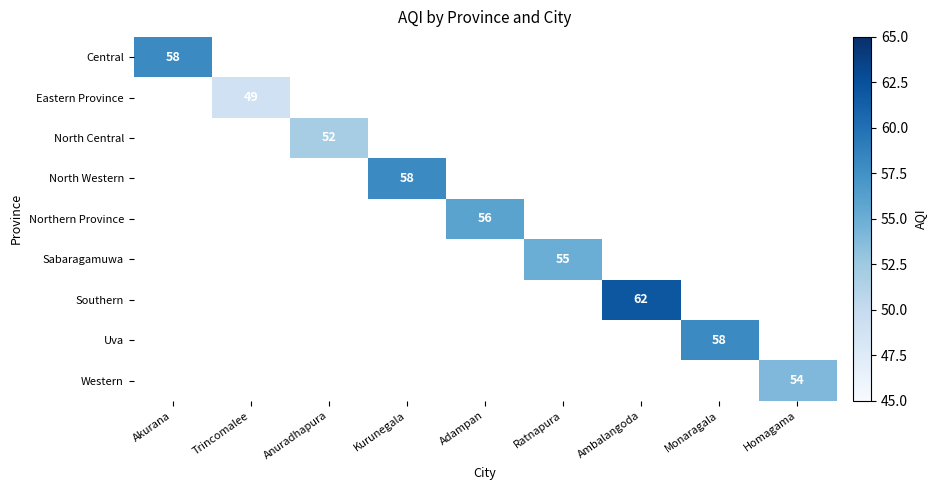

True or false: Central has a value of 31 at Akurana.

False